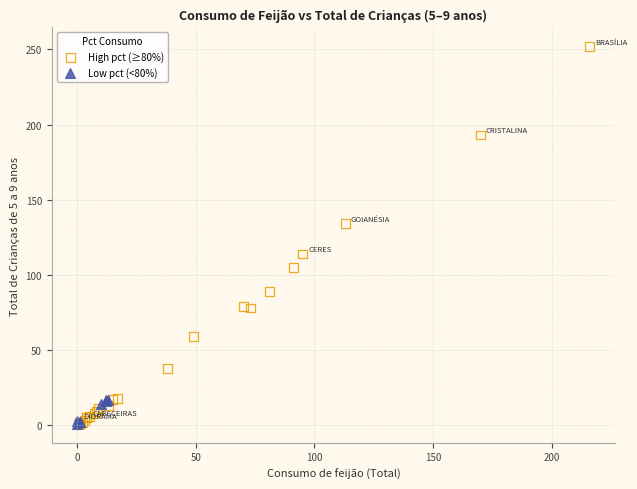

Which series contains the highest Y value?

High pct (≥80%)